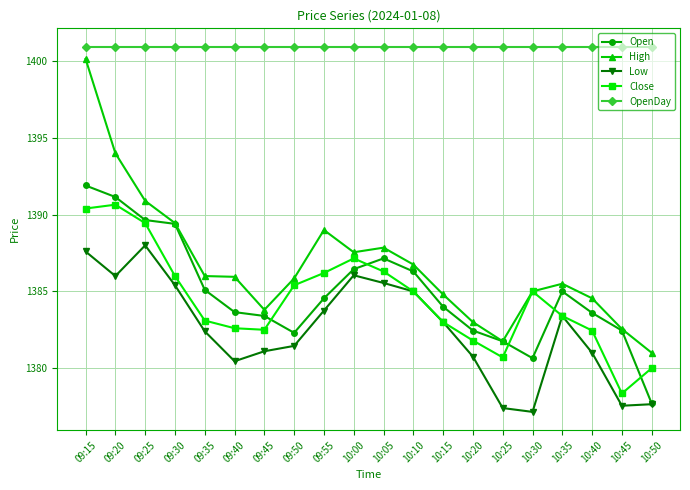

At how many categories does at least one series exceed 1389?

20